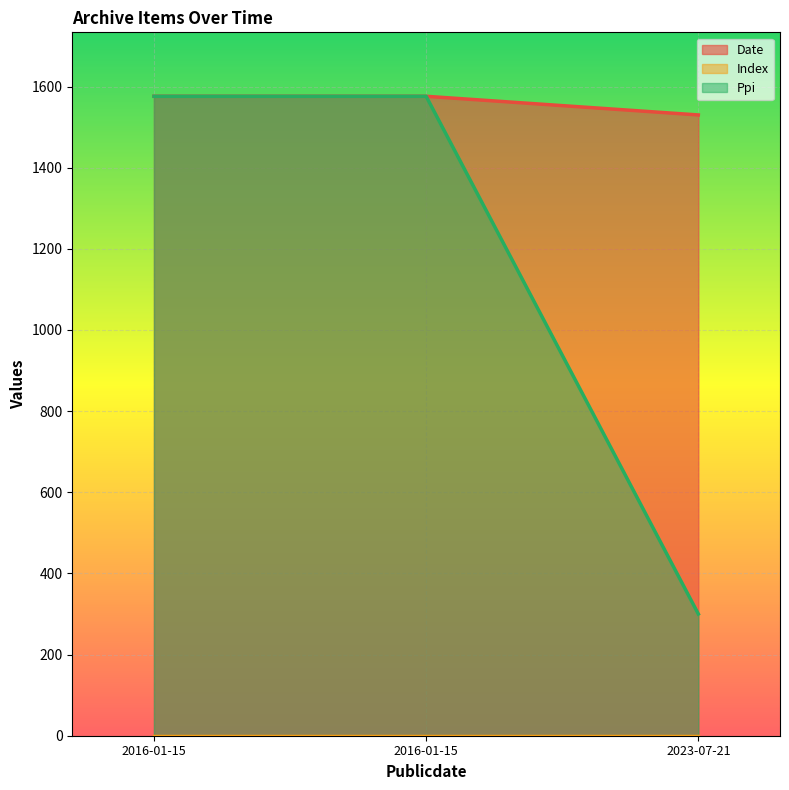

How many lines are shown in the chart?

3